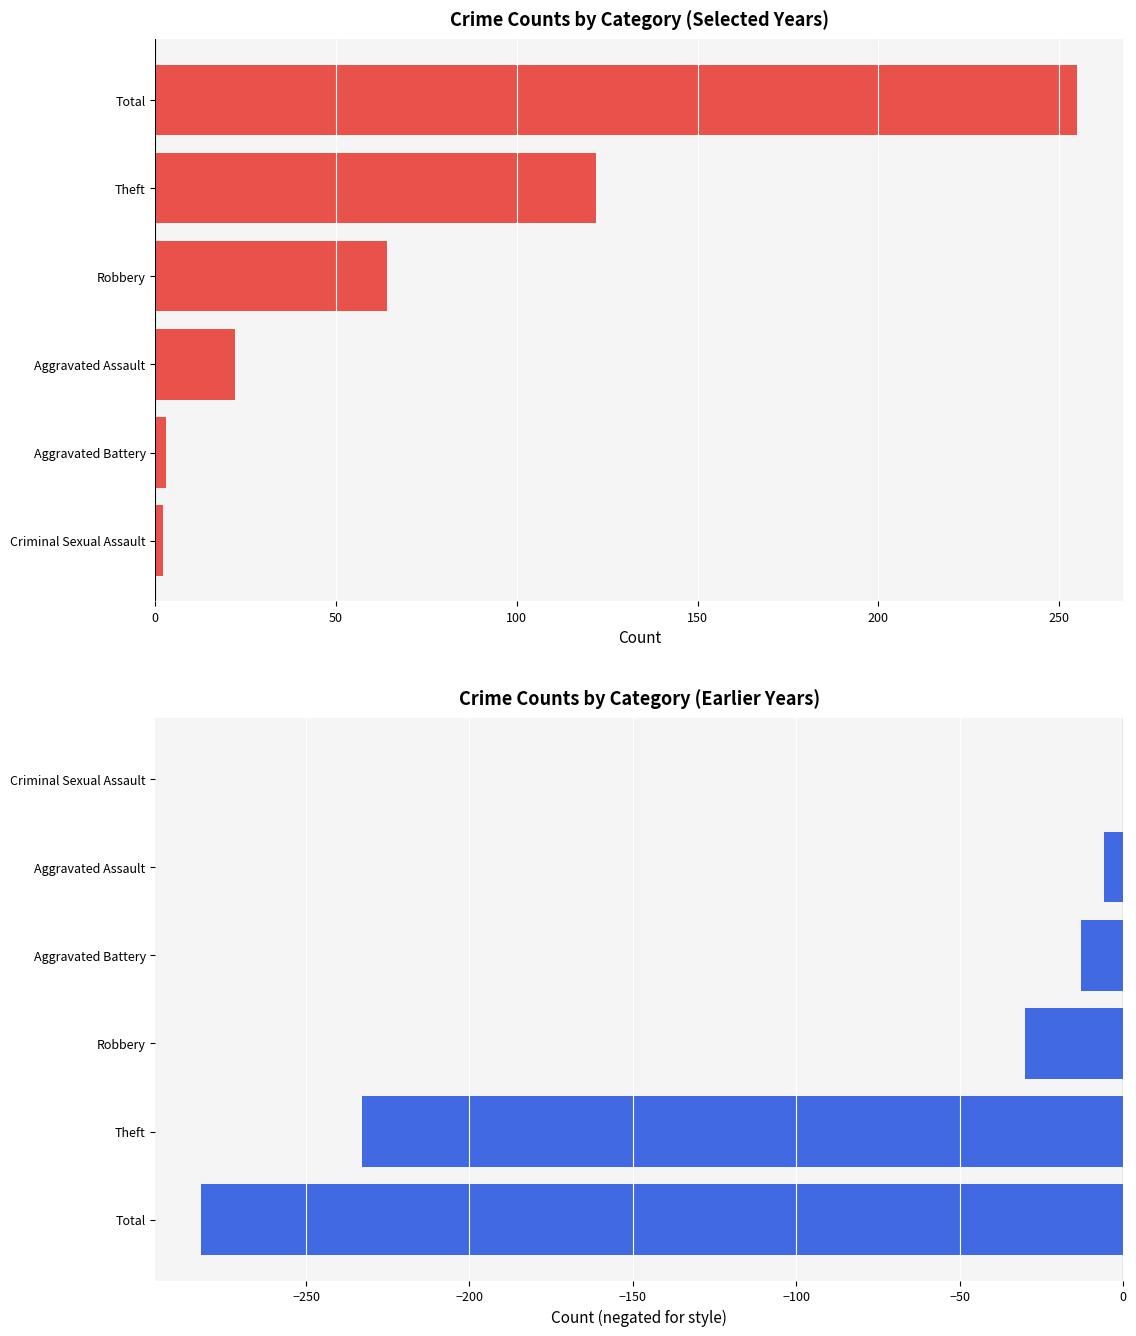

What position from the right is Total?

1